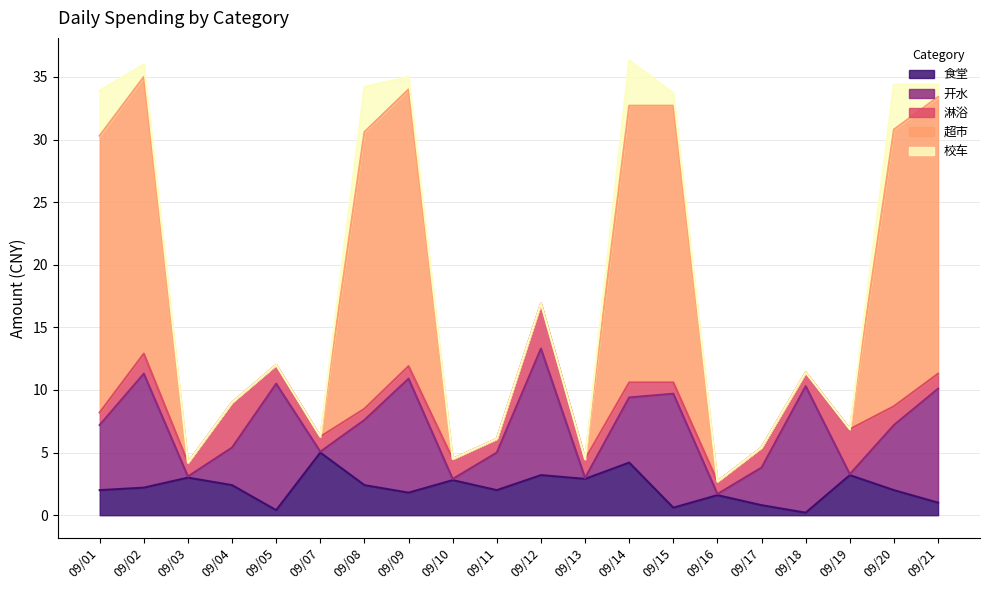

How many lines are shown in the chart?

5